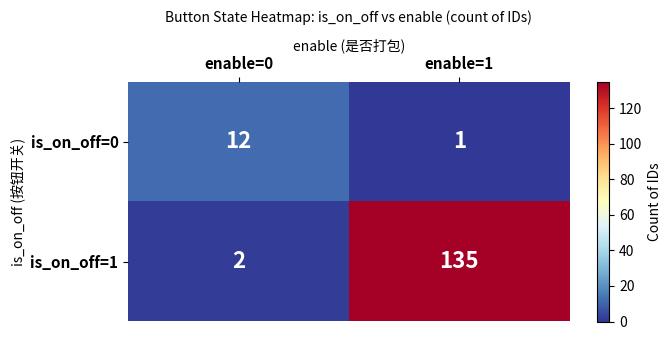

Which series has the largest range (max minus min)?

is_on_off=1